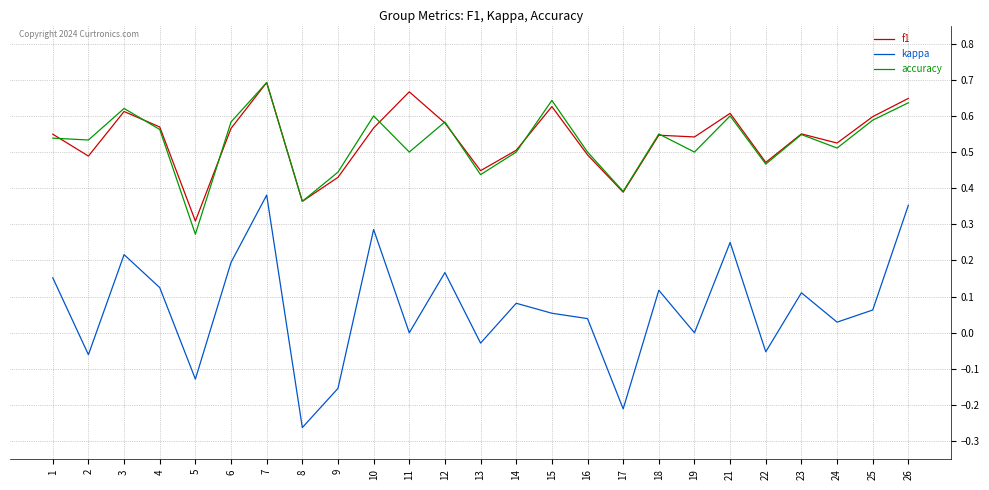

At which category is the sum across all series the highest?

7